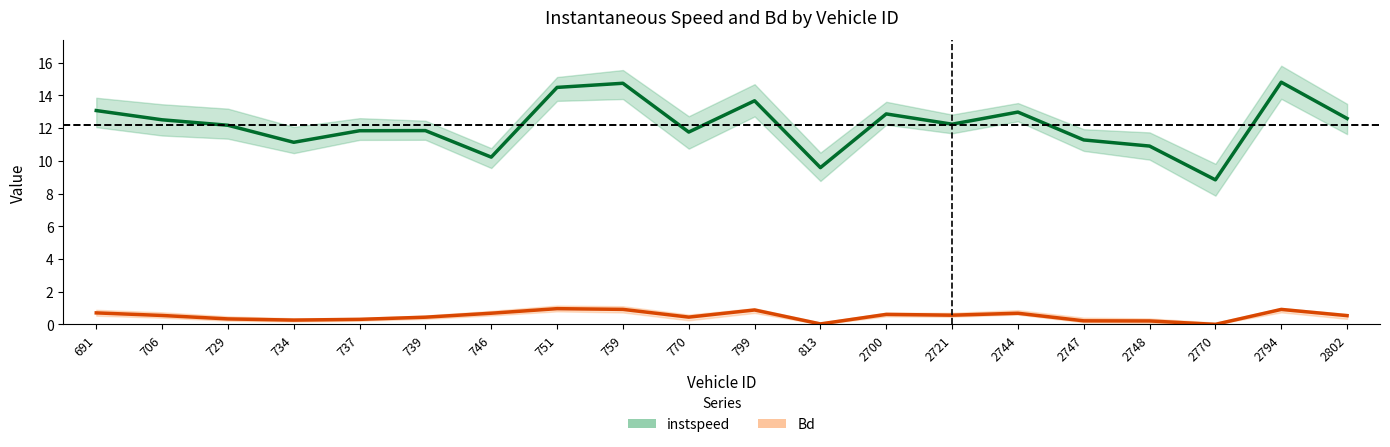

Which category has the lowest value in the instspeed series?

2770